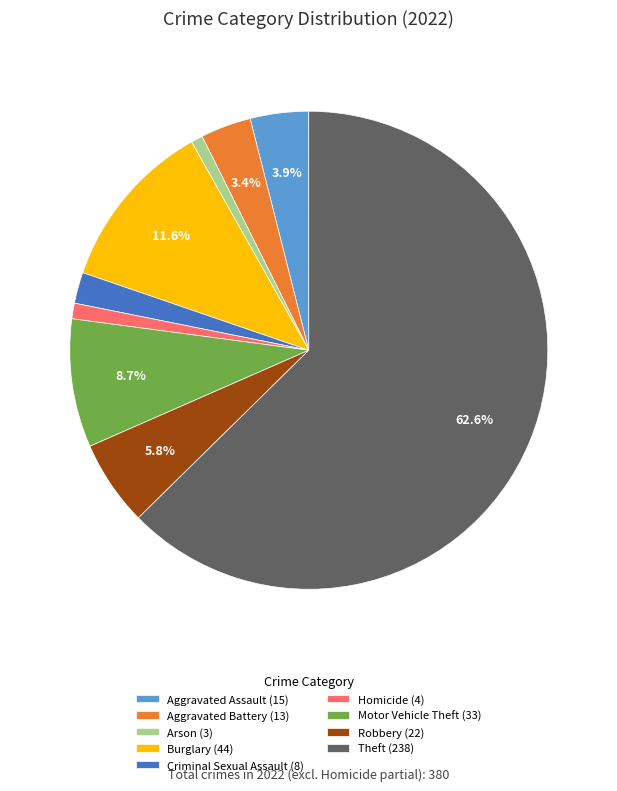

What percentage do Robbery (22) and Theft (238) together represent?

68.4%